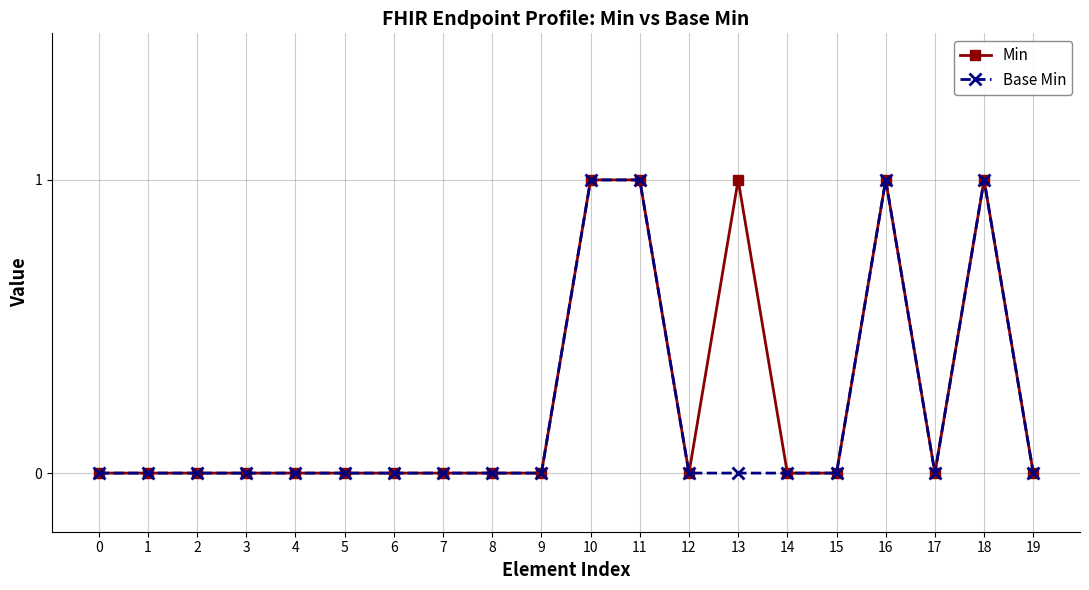

True or false: Base Min has a value of 1 at 5.

False